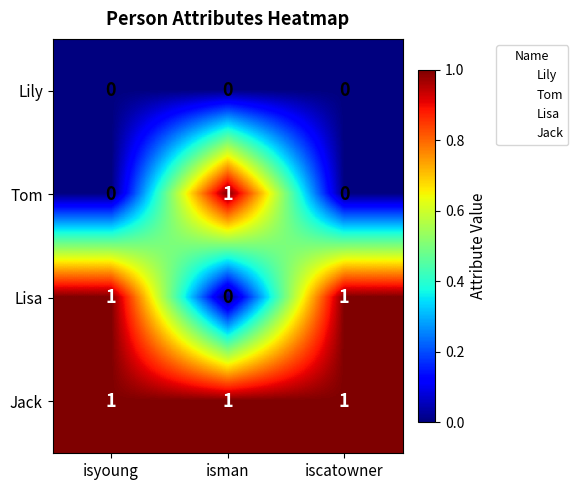

The value of Lisa at iscatowner is 2. True or false?

False